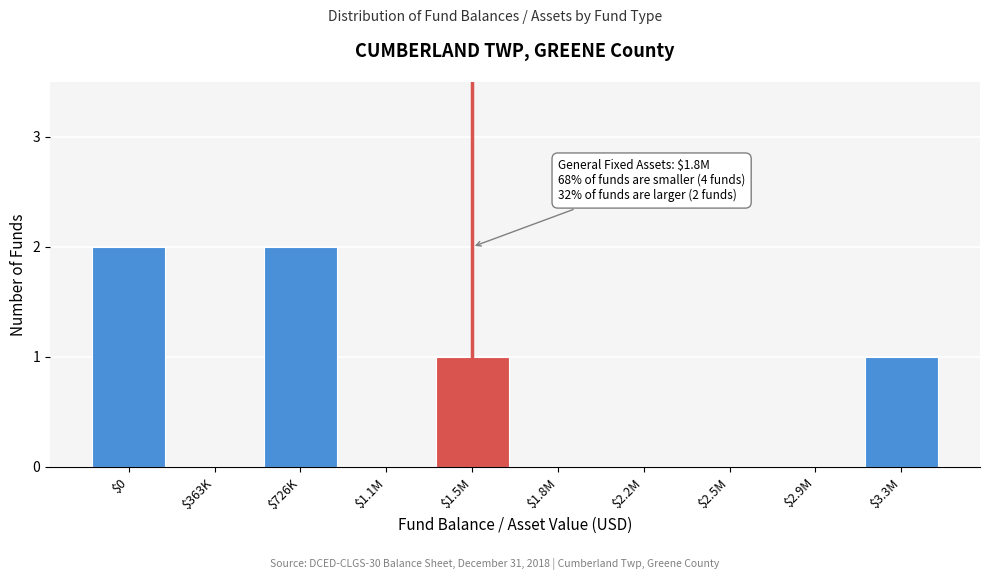

What is the sum of all values?

6